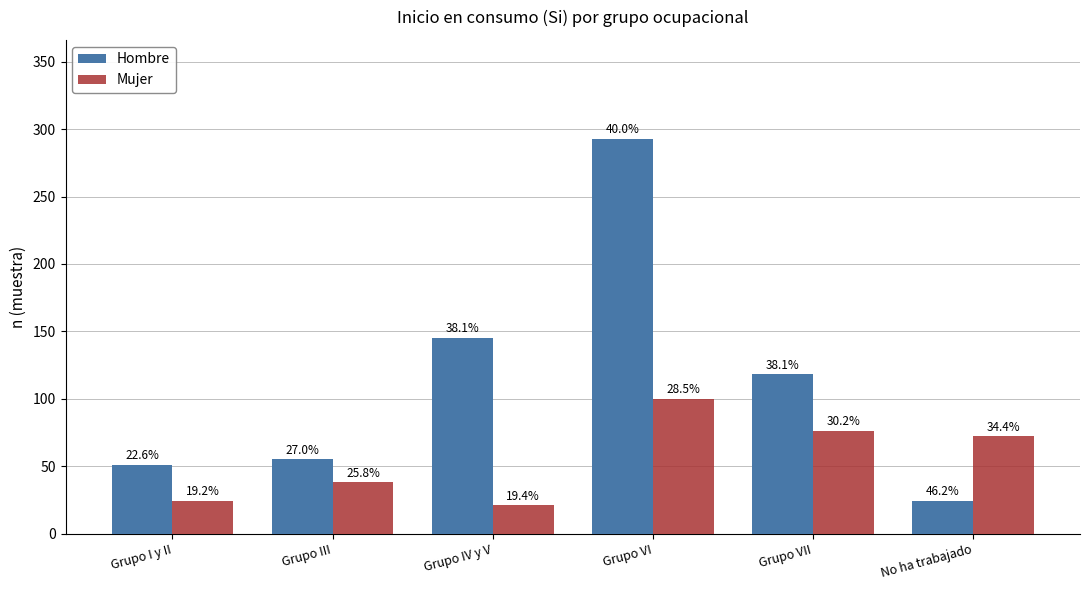

What is the label of the 2nd bar from the left?

Grupo III